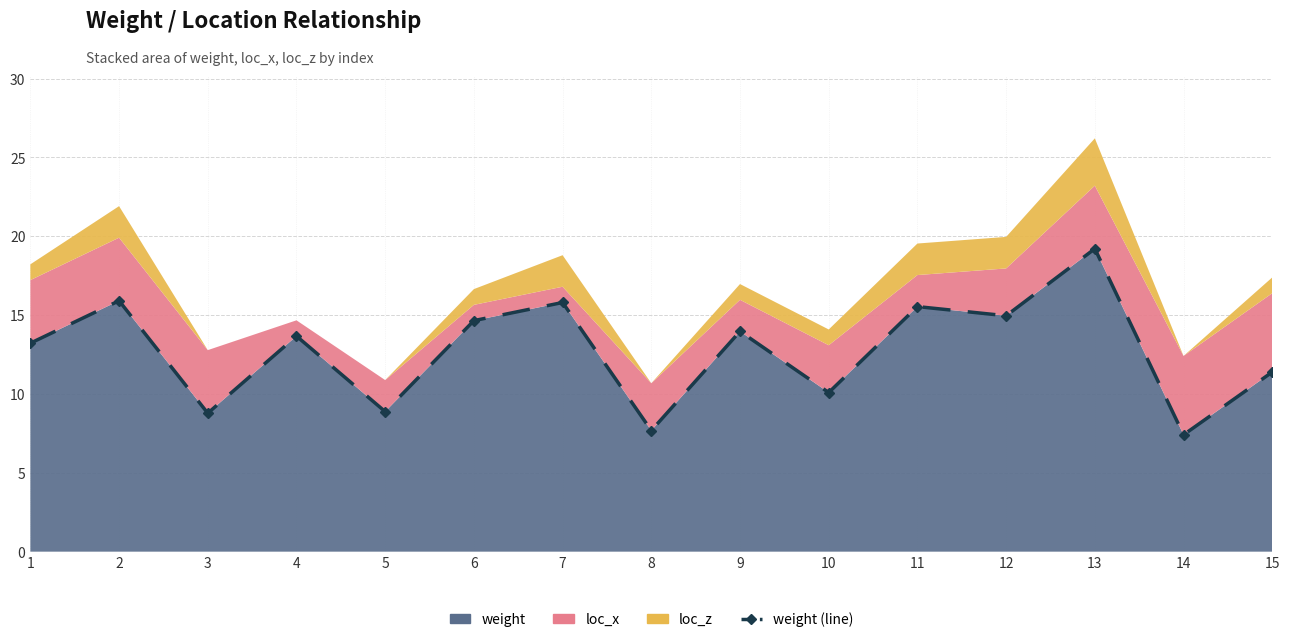

What is the change in value from 11 to 12?

-0.6